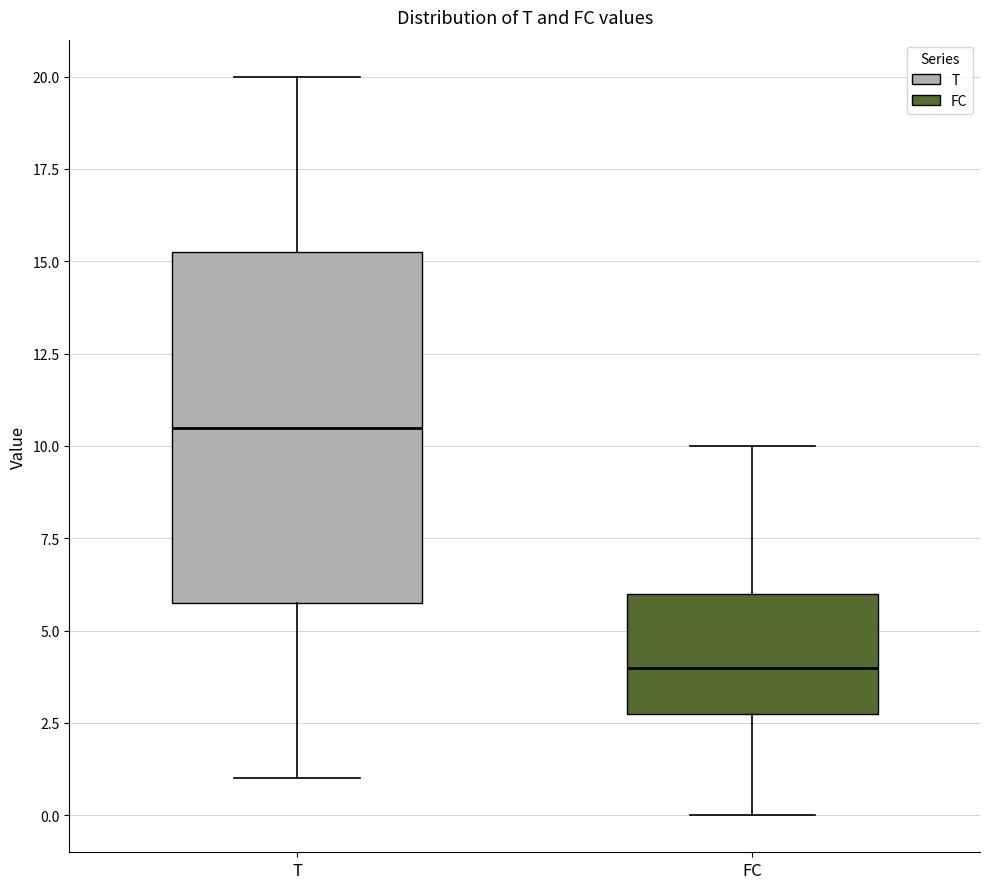

Which box has the lowest median line?

FC